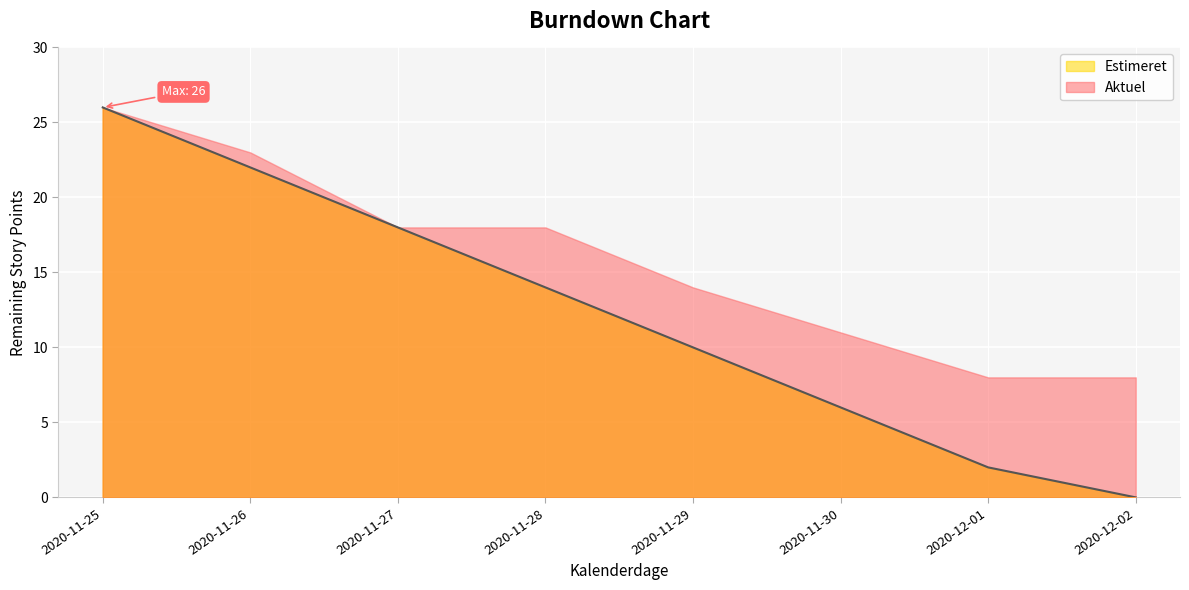

List the labels in order of value, largest first.

2020-11-25, 2020-11-26, 2020-11-27, 2020-11-28, 2020-11-29, 2020-11-30, 2020-12-01, 2020-12-02